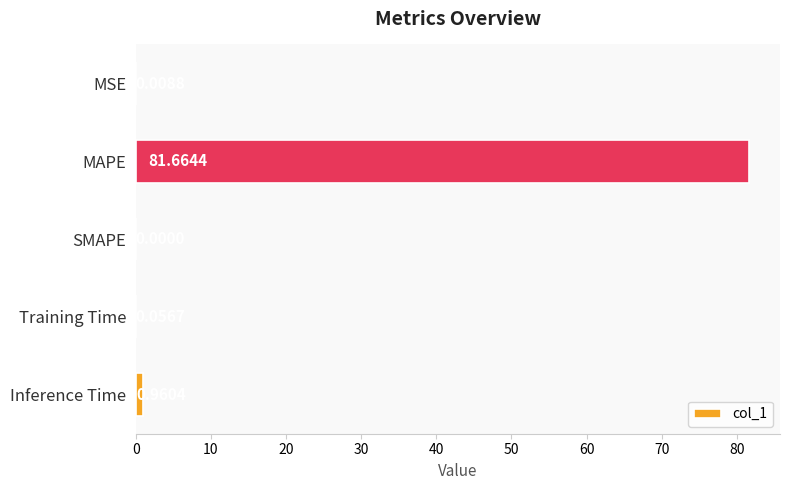

At which label is the value closest to 40?

Inference Time